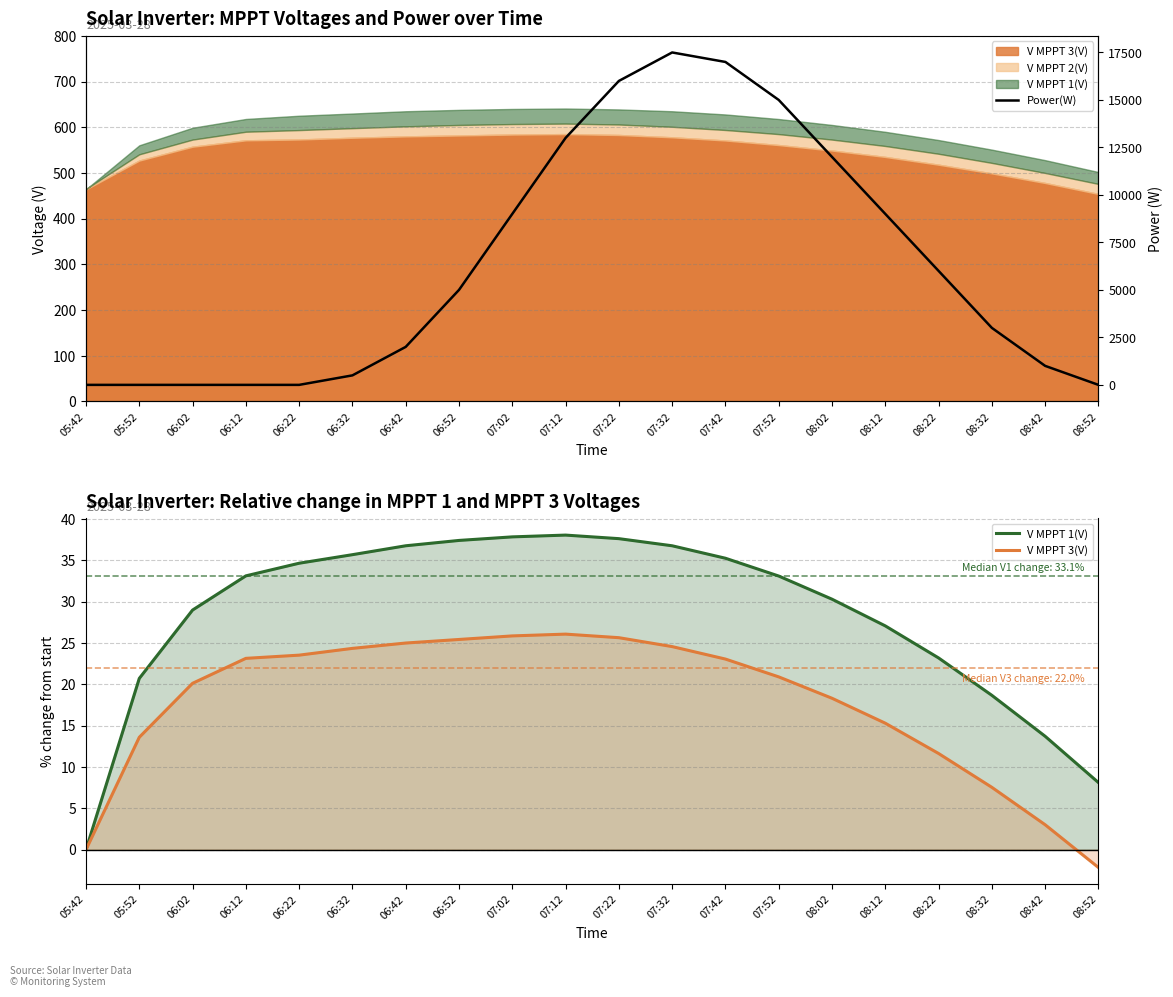

The V MPPT 1(V) series shows 38.1 at 07:12. True or false?

True